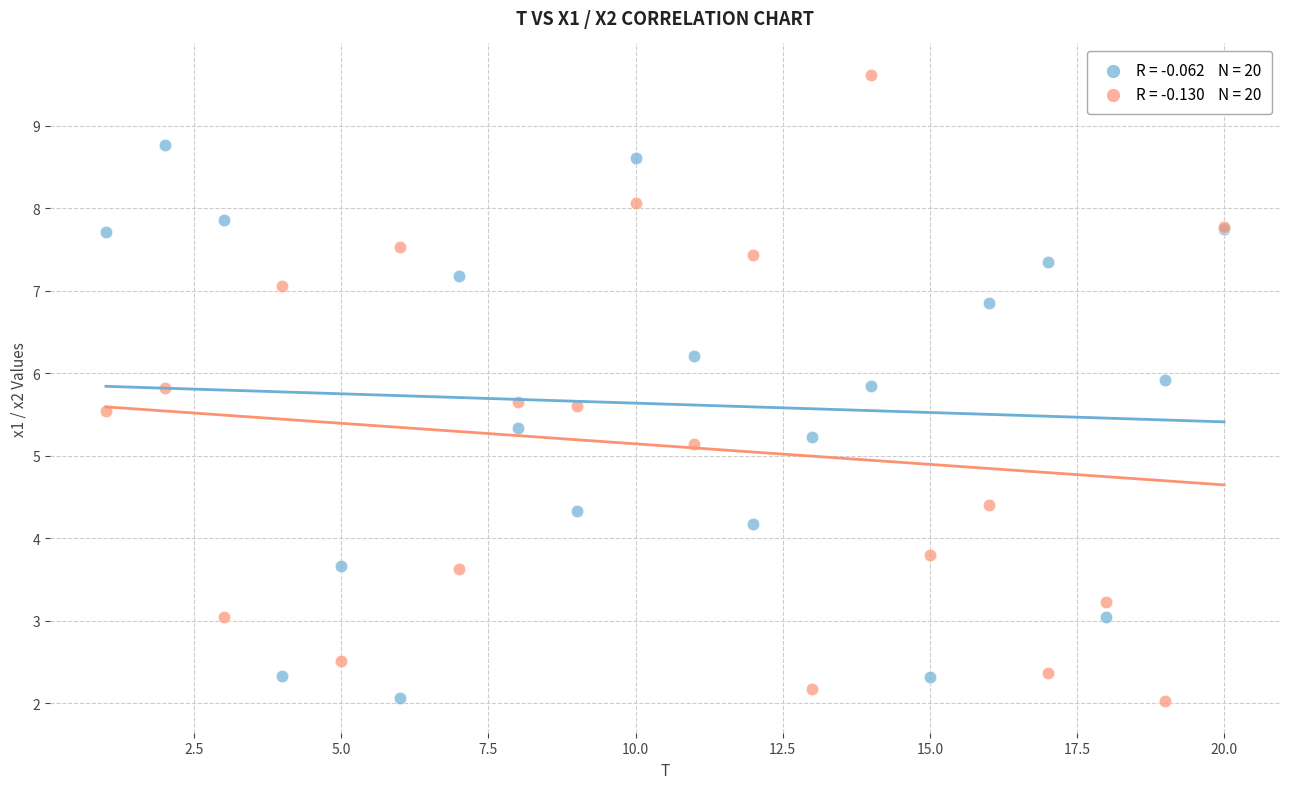

Across all series, what Y value is closest to 5?

5.1